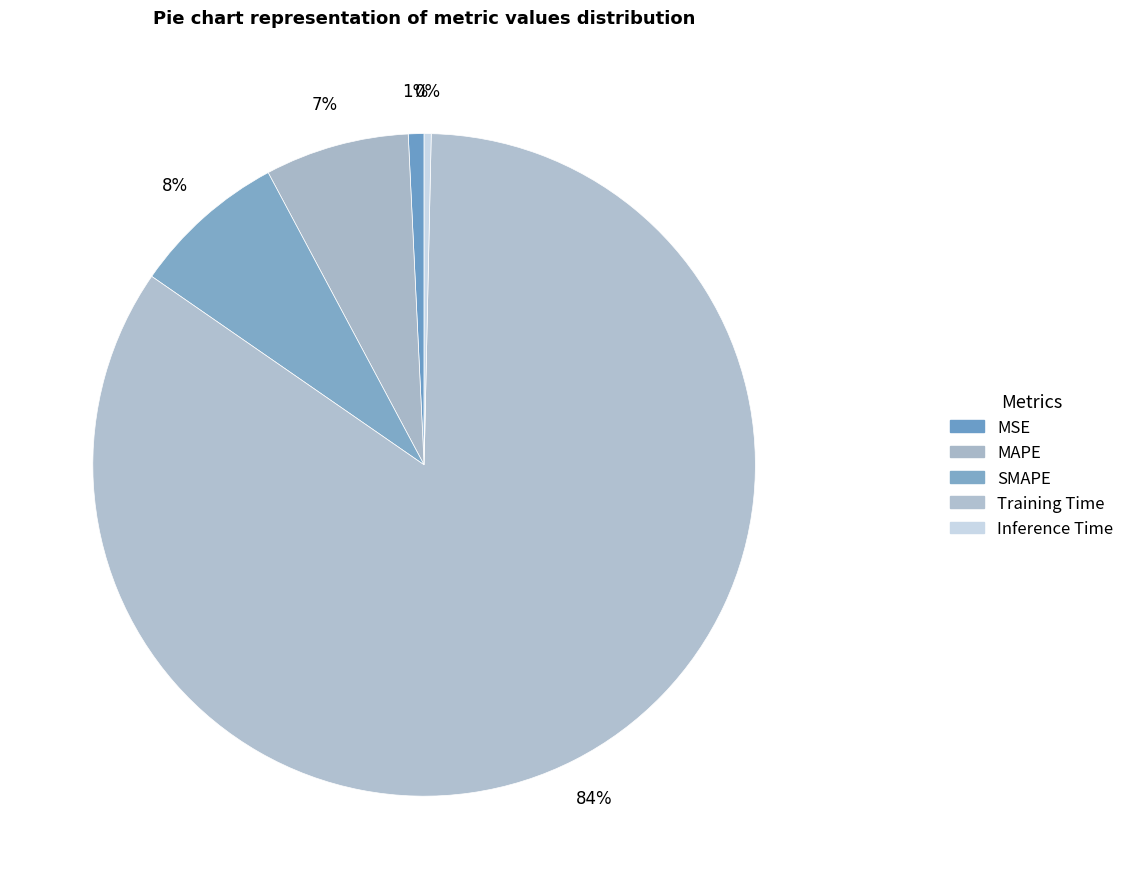

Rank the categories by value from lowest to highest.

Inference Time, MSE, MAPE, SMAPE, Training Time